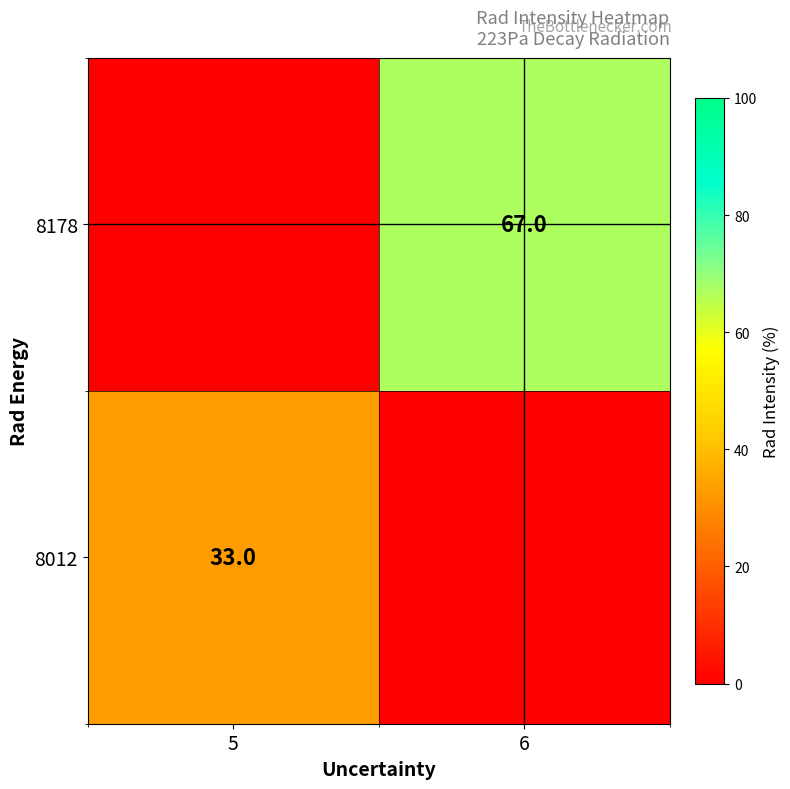

True or false: 8178 has a value of 67 at 6.

True